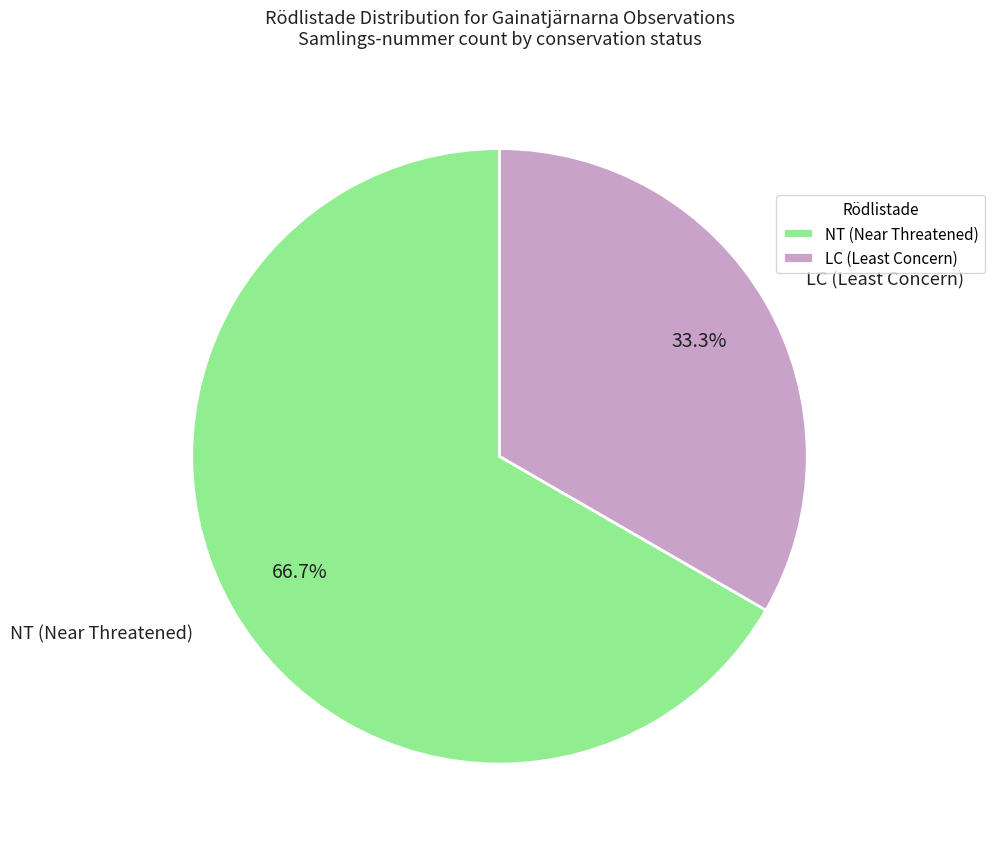

What is the total percentage of LC (Least Concern) and NT (Near Threatened)?

100.0%